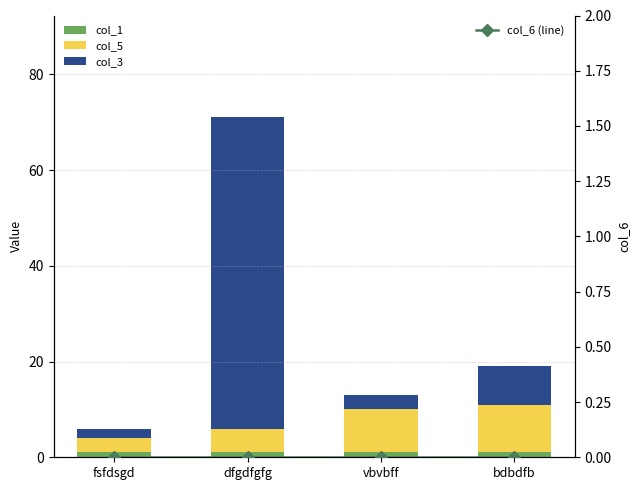

What is the spread (max minus min) of values at dfgdfgfg?

65